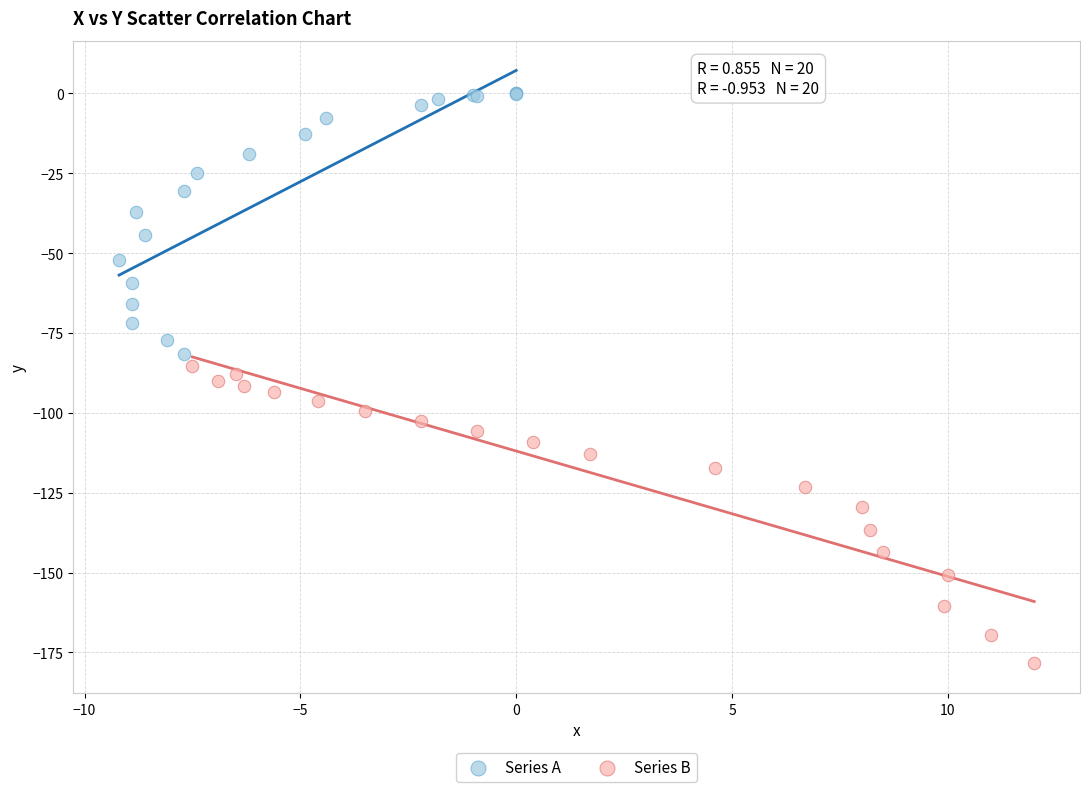

Which series contains the highest Y value?

Series A